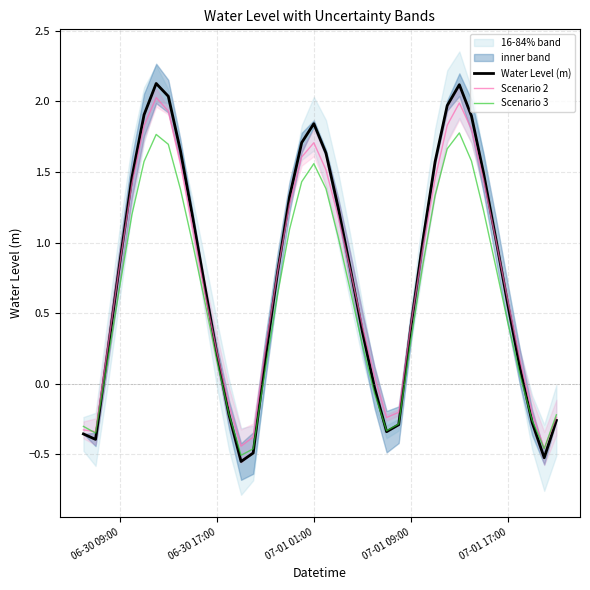

True or false: Scenario 2 and Water Level (m) cross at least once.

True